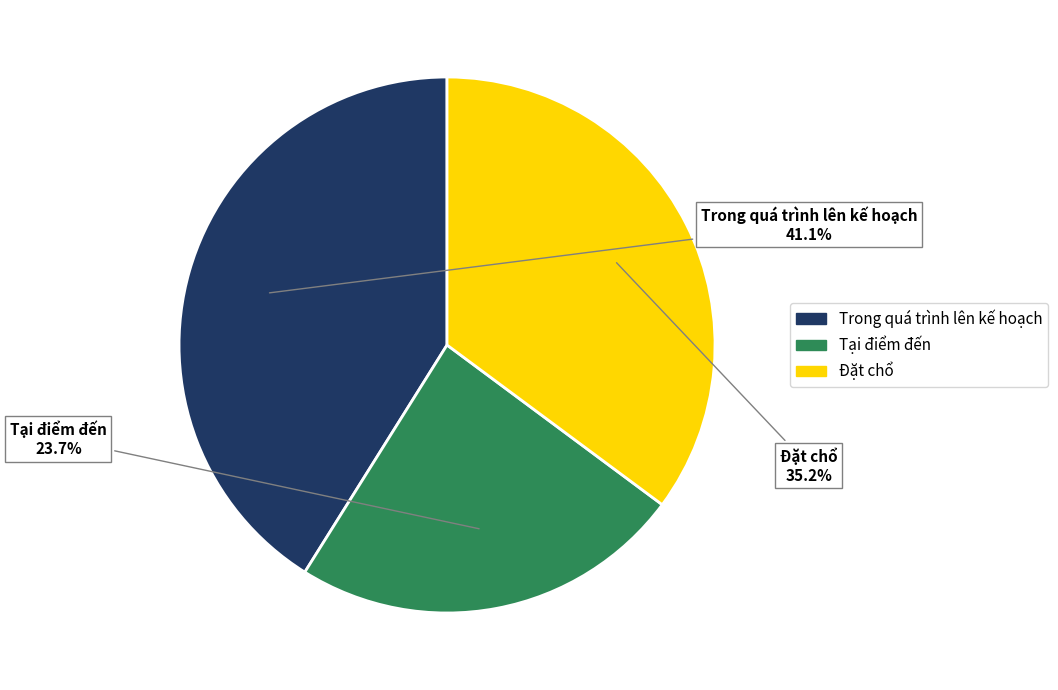

To the nearest percent, what is the average slice percentage?

33%